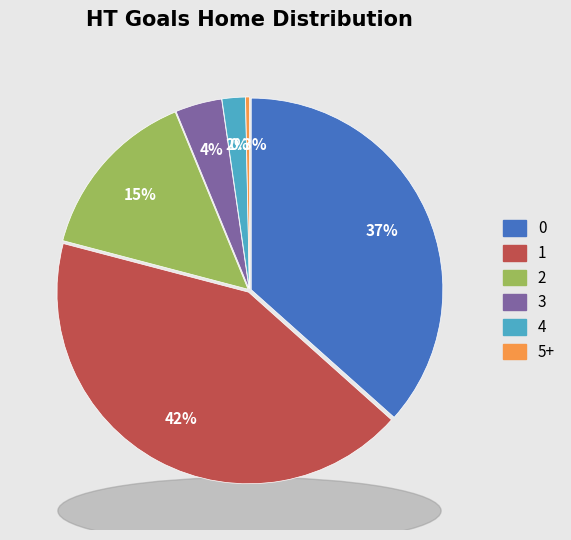

Is there a majority slice in this chart?

No